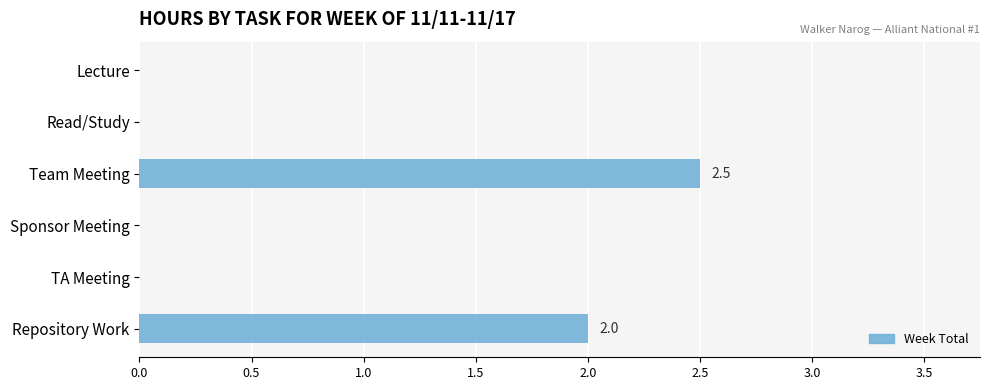

What is the greatest value displayed?

2.5